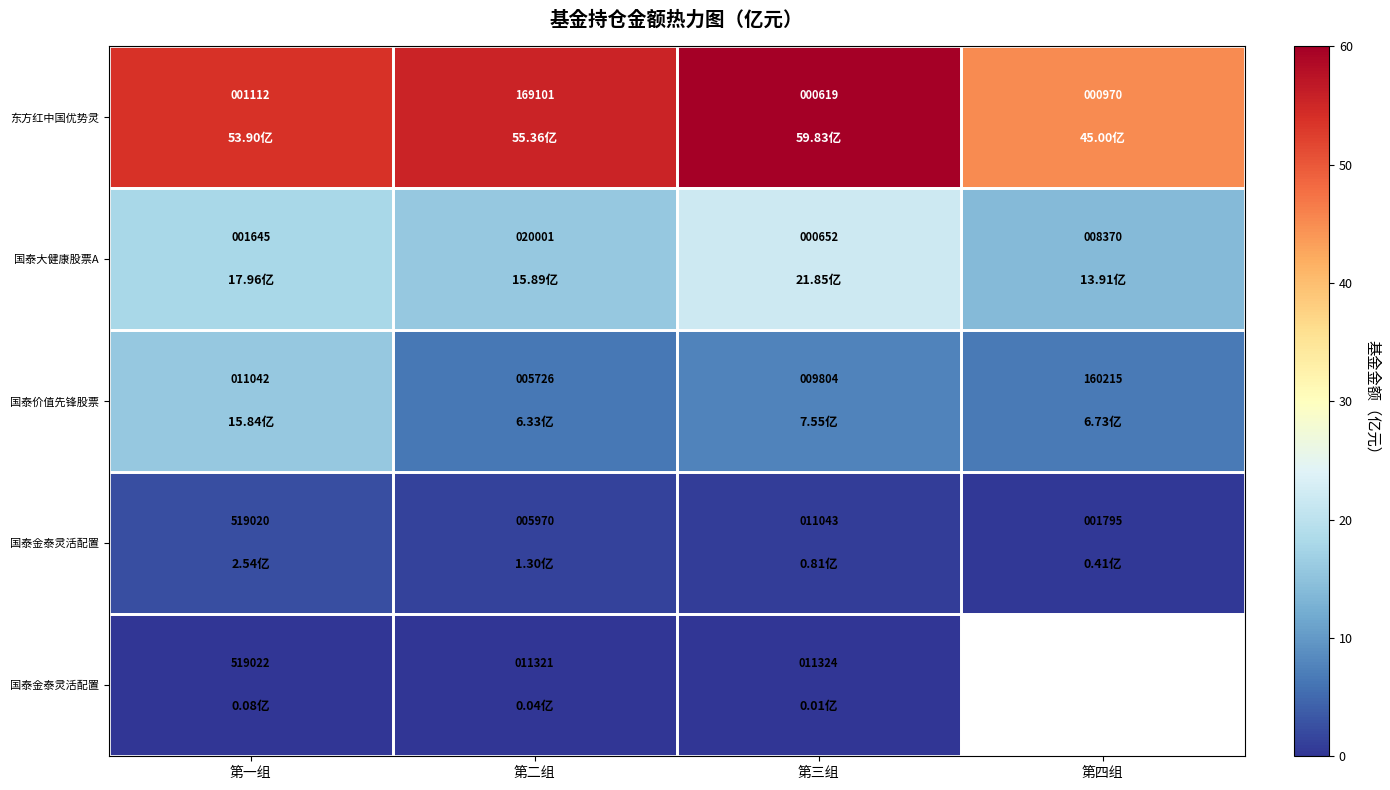

How many categories are shown in the chart?

4